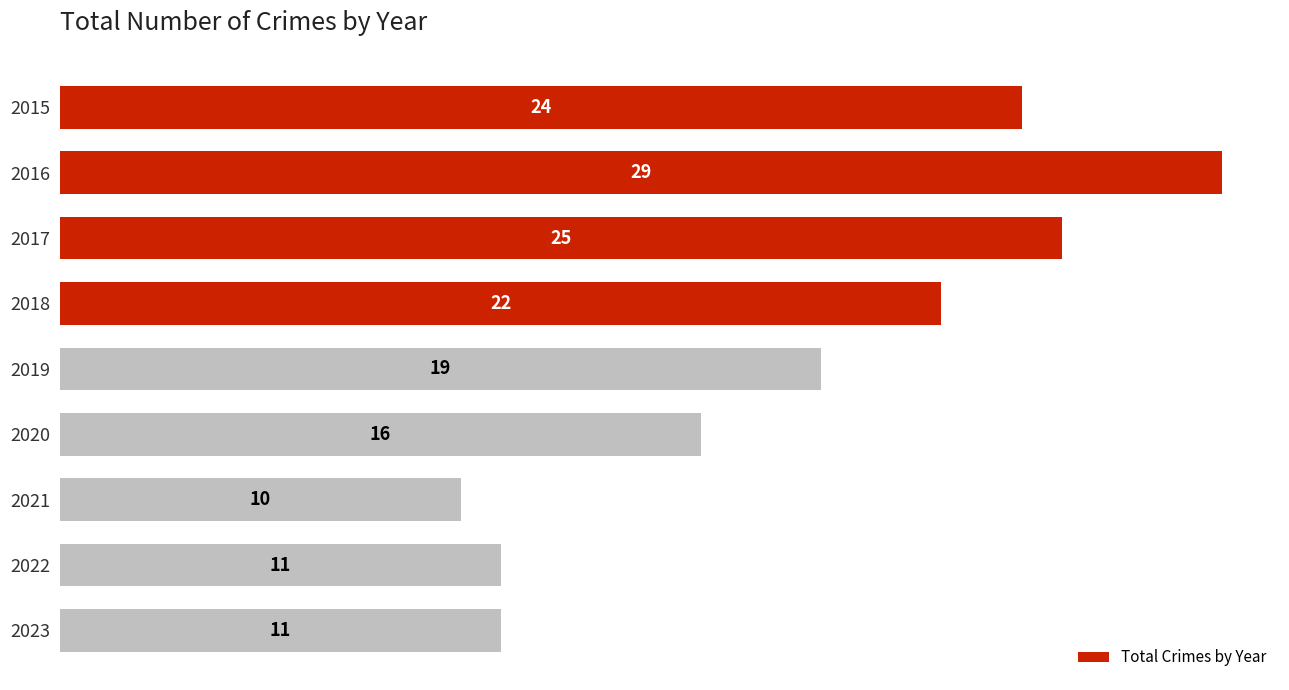

How many data points does each series have?

9